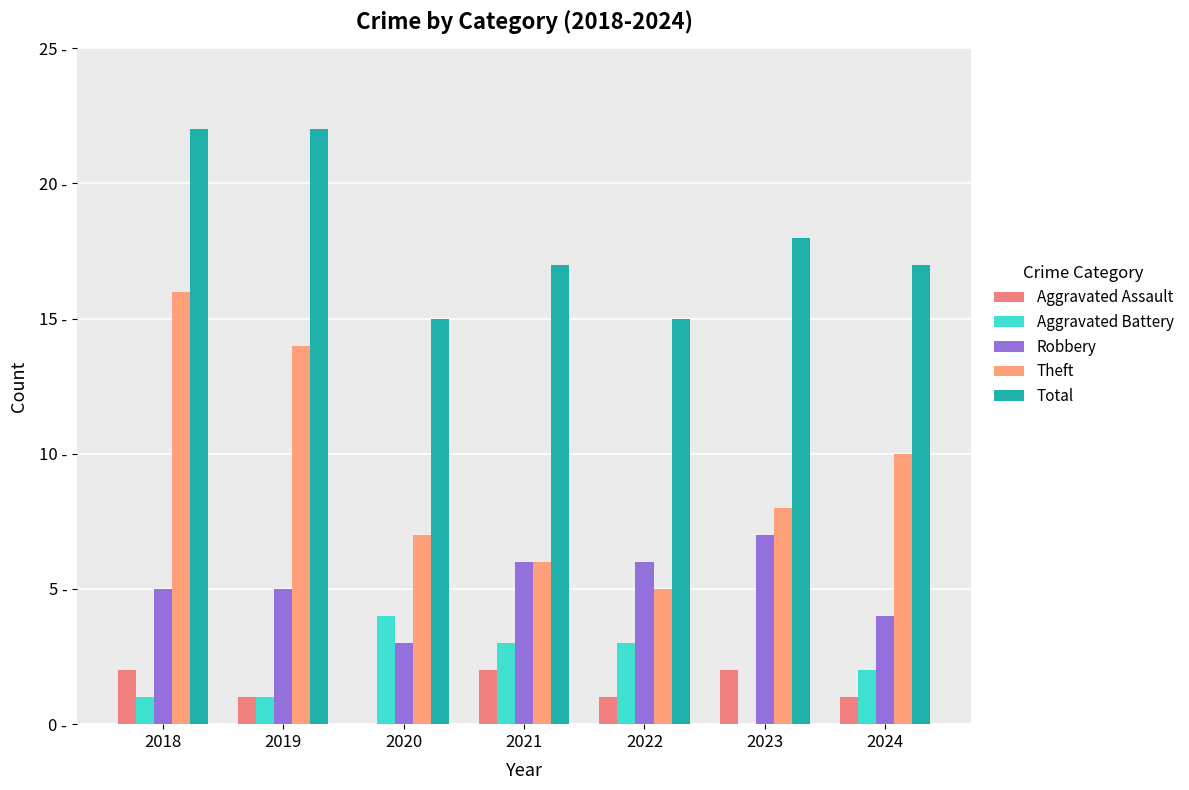

What is the sum of all Robbery values?

36